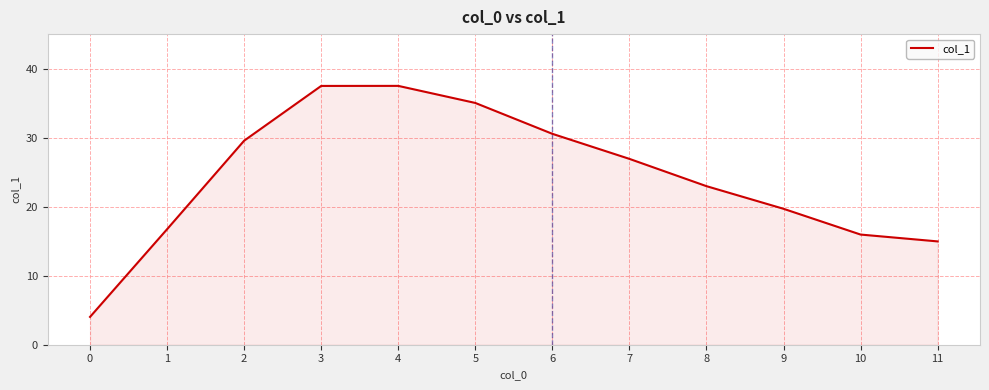

How many interior local peaks (higher than both neighbors) does the data have?

1